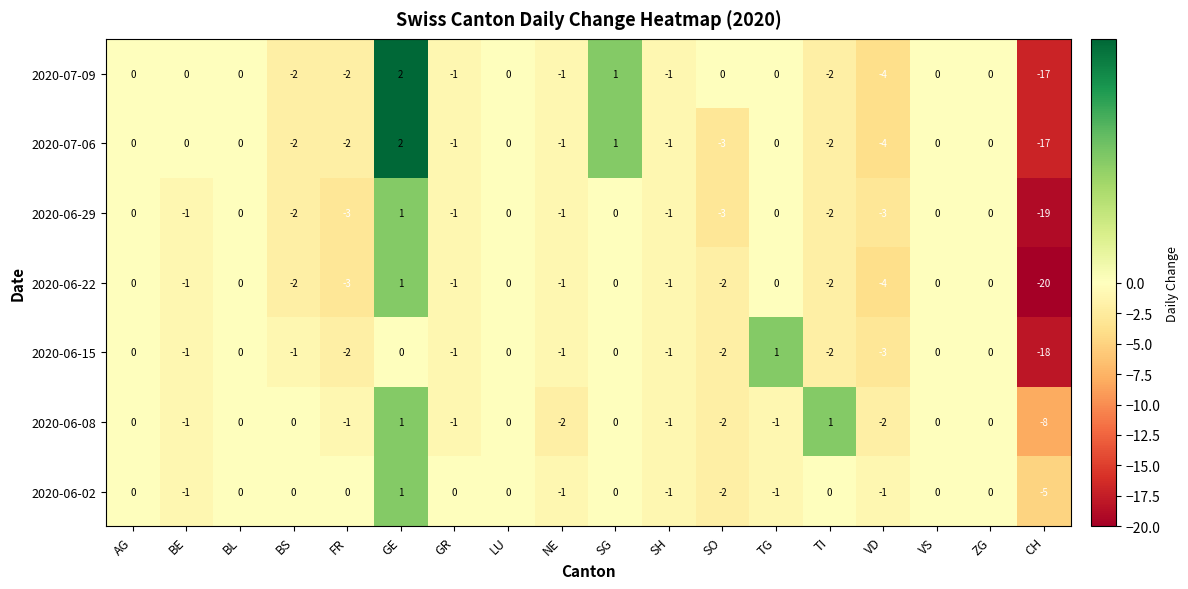

What is the total value across all series at FR?

-13